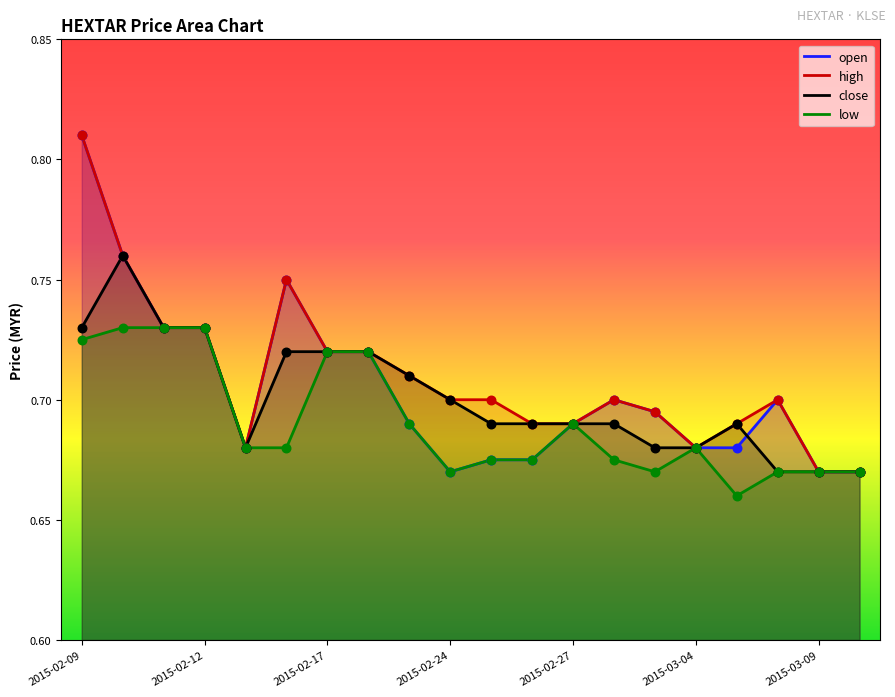

Which series contains the lowest Y value?

low